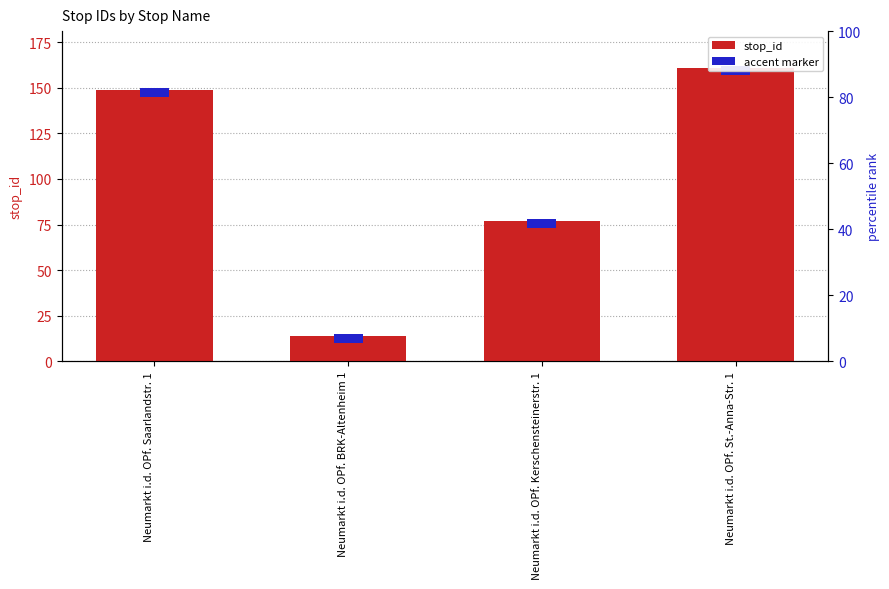

List the labels in order of value, largest first.

Neumarkt i.d. OPf. St.-Anna-Str. 1, Neumarkt i.d. OPf. Saarlandstr. 1, Neumarkt i.d. OPf. Kerschensteinerstr. 1, Neumarkt i.d. OPf. BRK-Altenheim 1